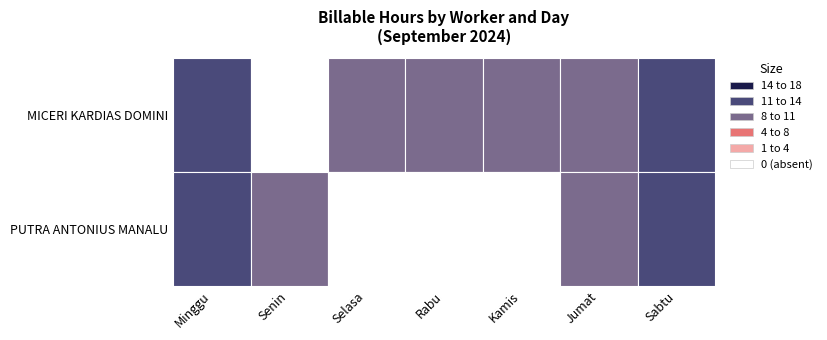

List the labels in order of MICERI KARDIAS DOMINI value, largest first.

Minggu, Sabtu, Selasa, Rabu, Kamis, Jumat, Senin